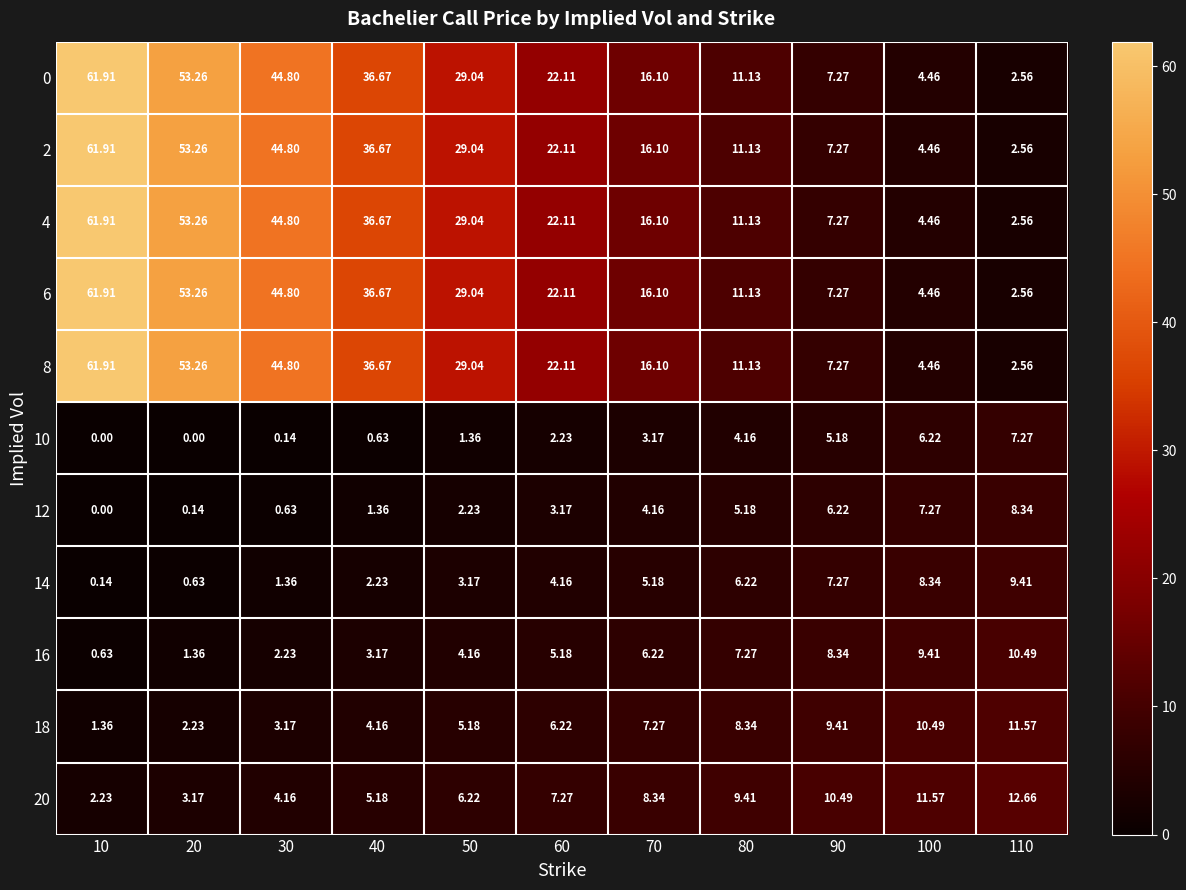

How many values in the 20 series exceed 7?

6